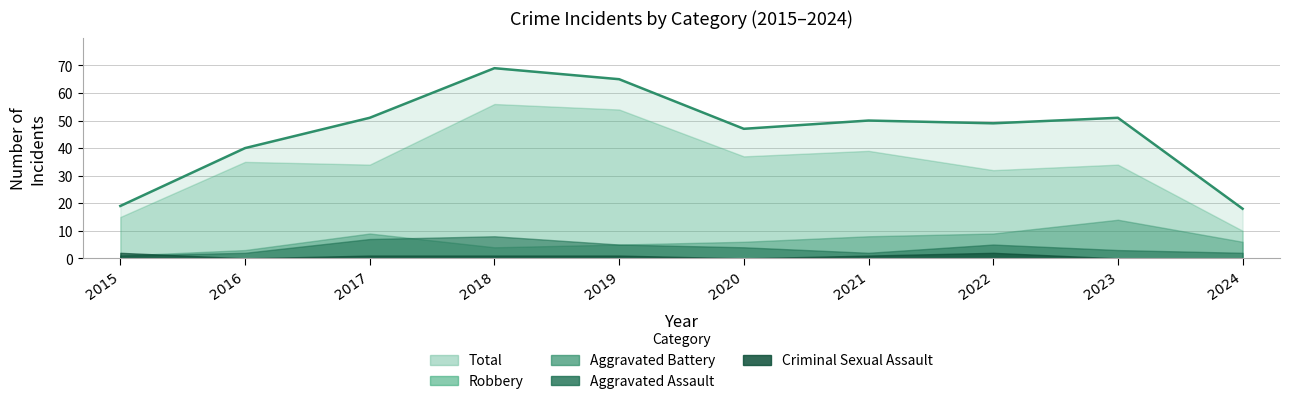

At which category is the sum across all series the highest?

2018